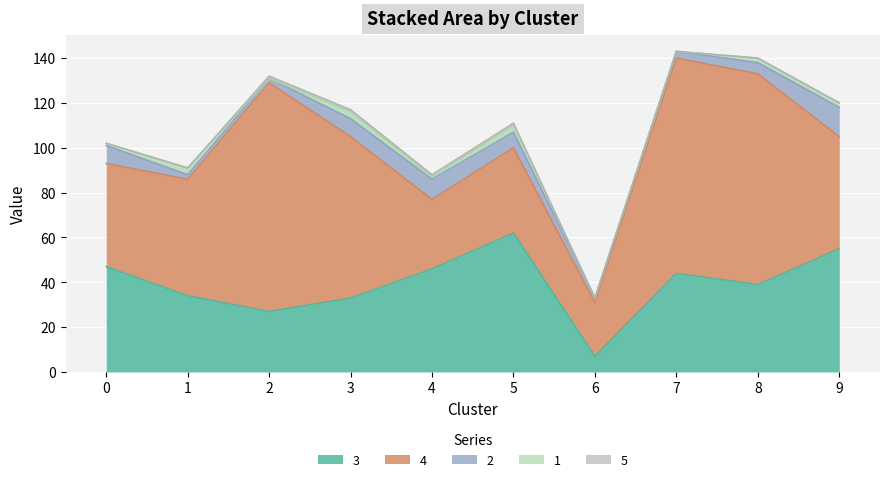

True or false: 1 and 2 cross at least once.

True